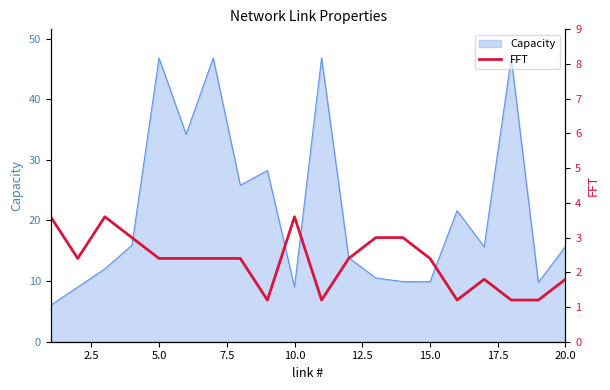

What is the highest value of the Capacity series?

46.9